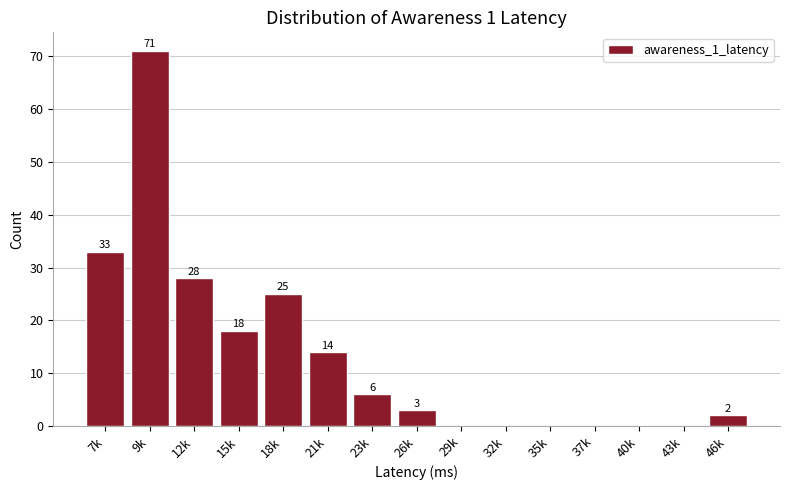

Reading left to right, transcribe all the data shown in this chart.

7k=33	9k=71	12k=28	15k=18	18k=25	21k=14	23k=6	26k=3	29k=0	32k=0	35k=0	37k=0	40k=0	43k=0	46k=2